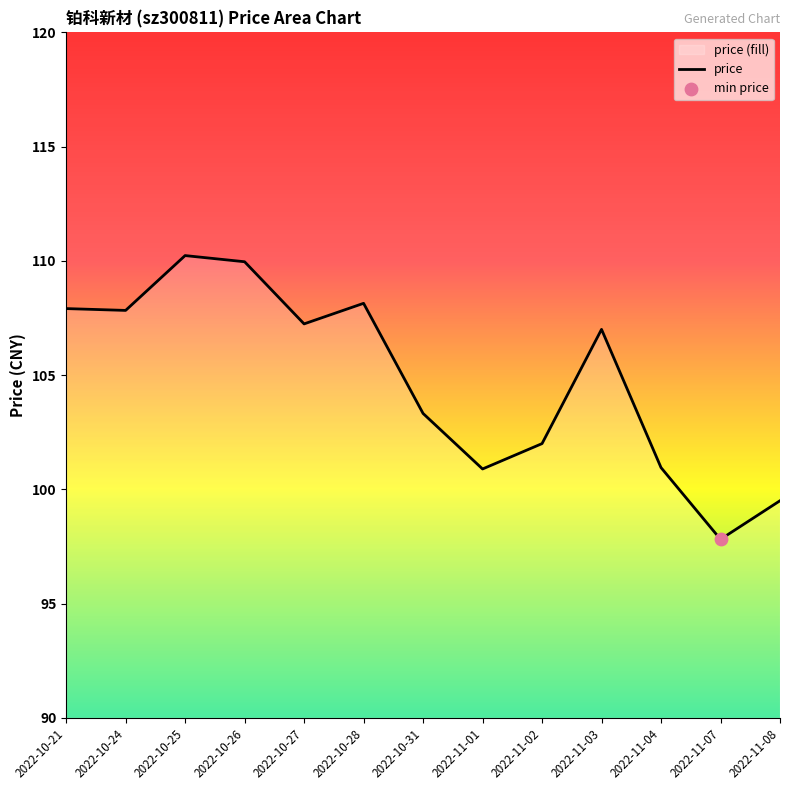

Which has a higher value, 2022-11-03 or 2022-11-02?

2022-11-03